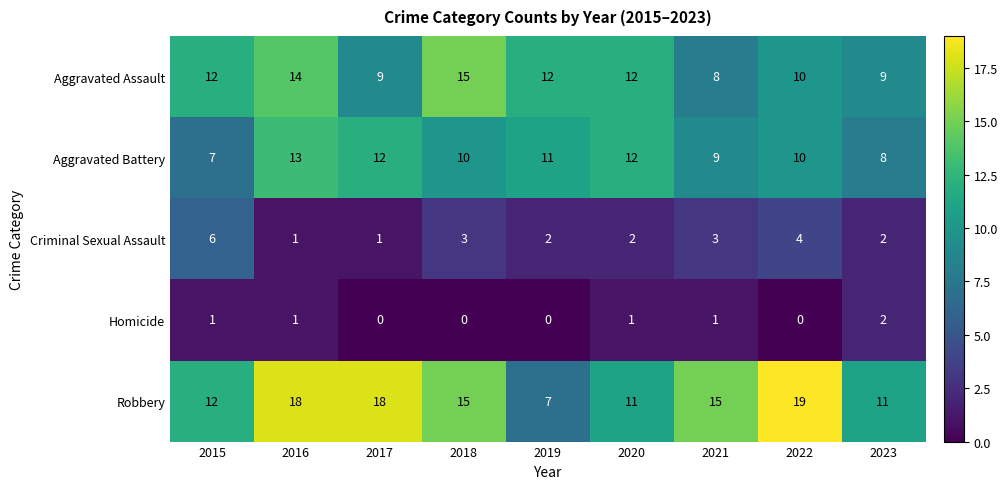

True or false: Homicide has a value of 1 at 2015.

True